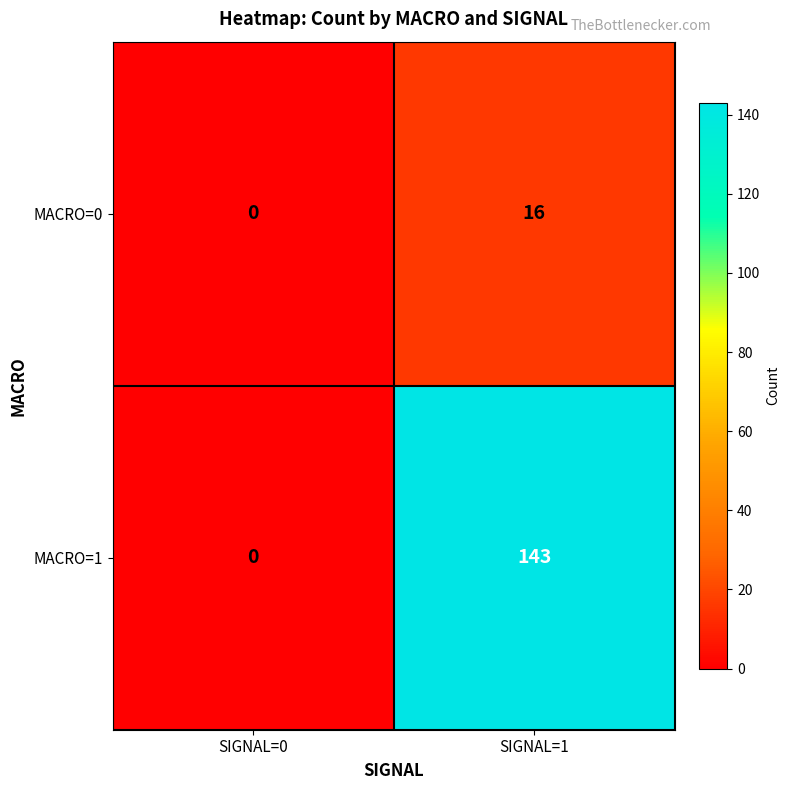

The value of MACRO=1 at SIGNAL=1 is 205. True or false?

False